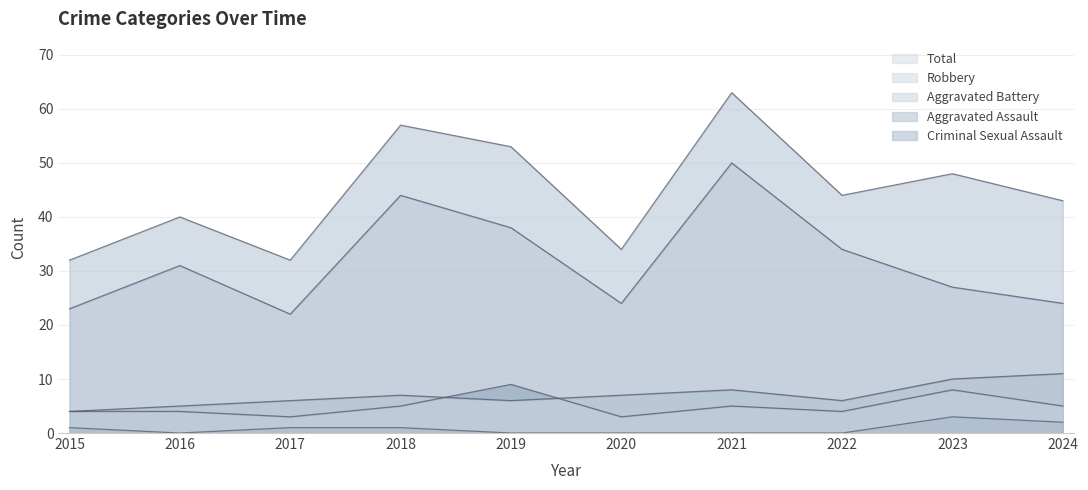

What is the difference between the maximum and second lowest values in the Robbery series?

27